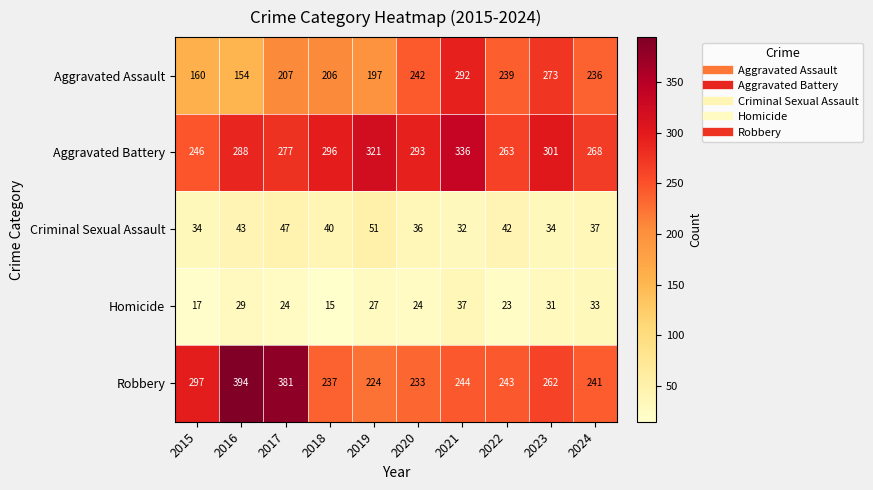

Read the Robbery value at 2015, to the nearest 5.

295